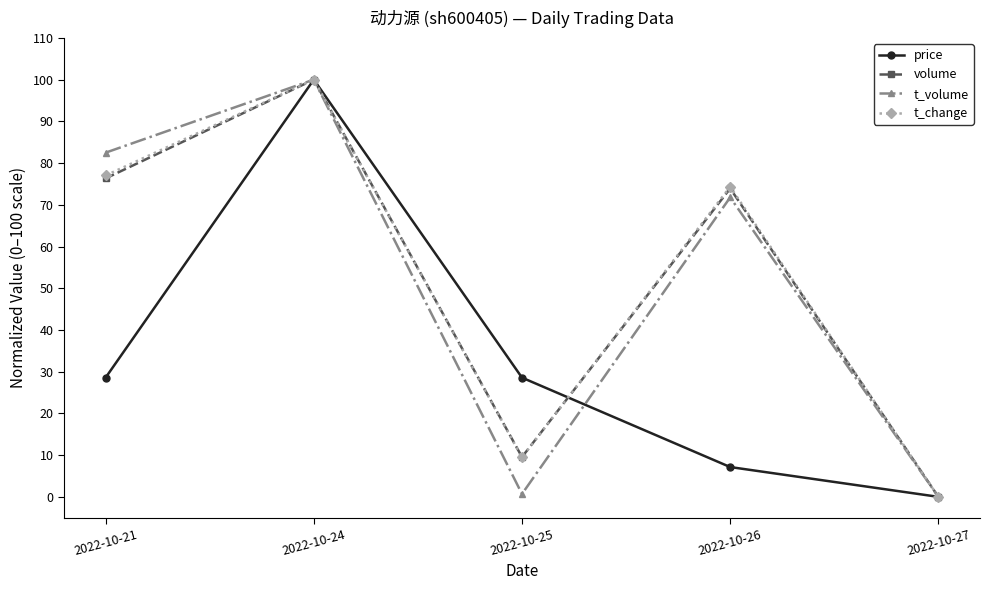

How many interior local peaks does the t_change series have?

2